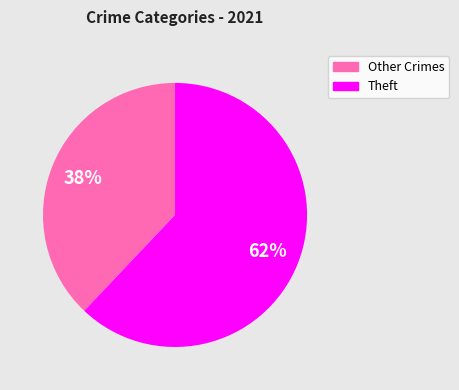

To the nearest percent, what is the average slice percentage?

50%